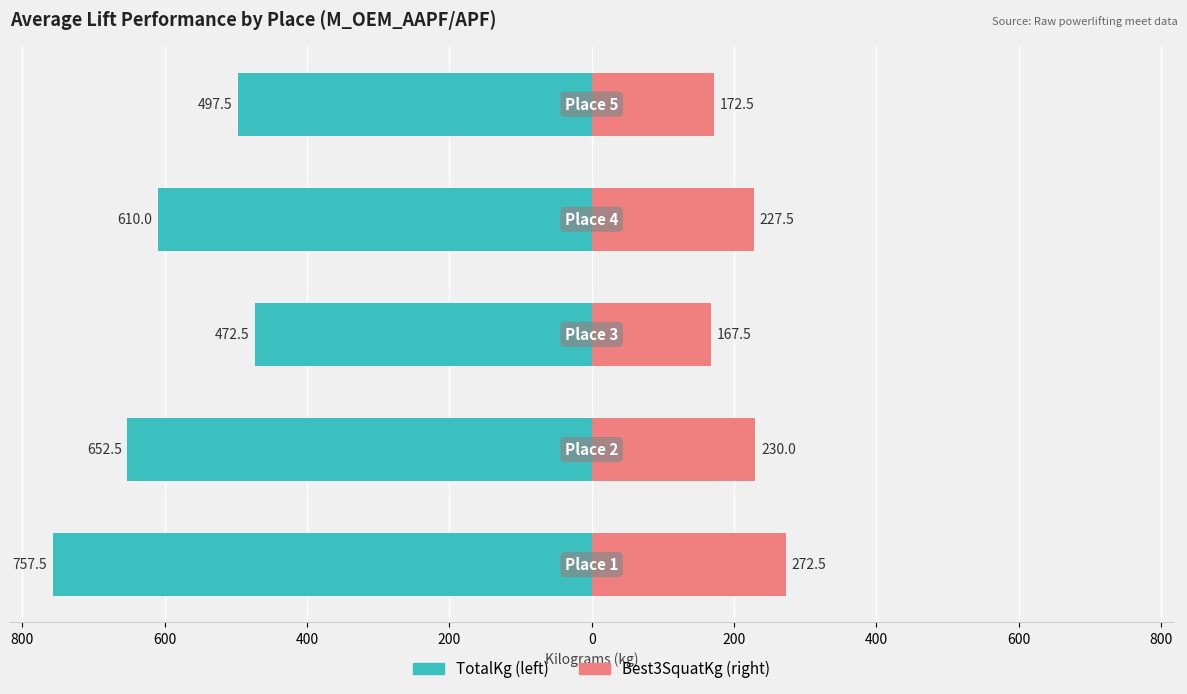

What is the difference between the maximum and second lowest values in the Best3SquatKg series?

100.0